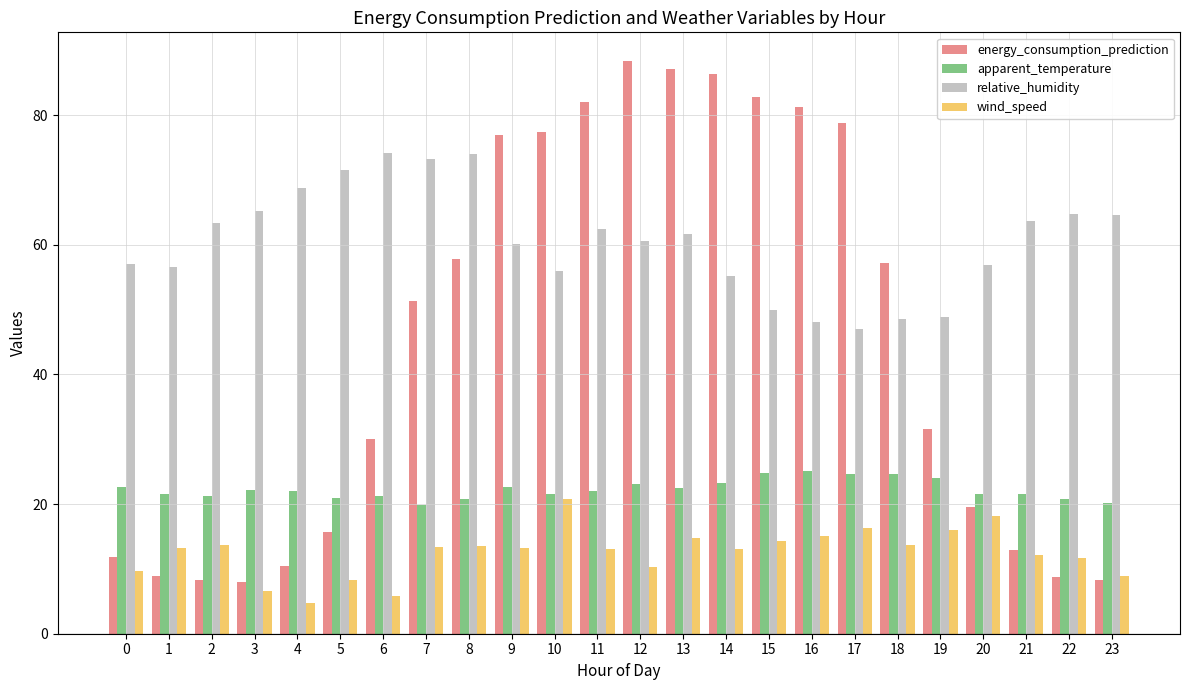

Which label corresponds to the smallest value in the chart?

4